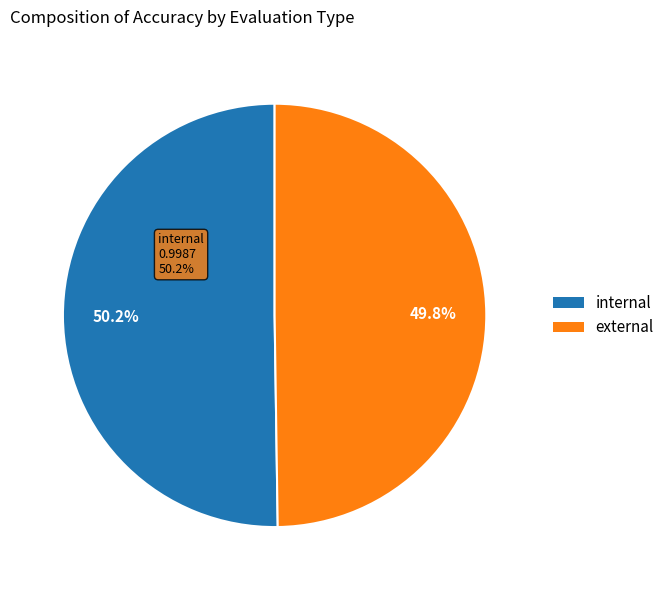

Count the number of slices in the pie.

2